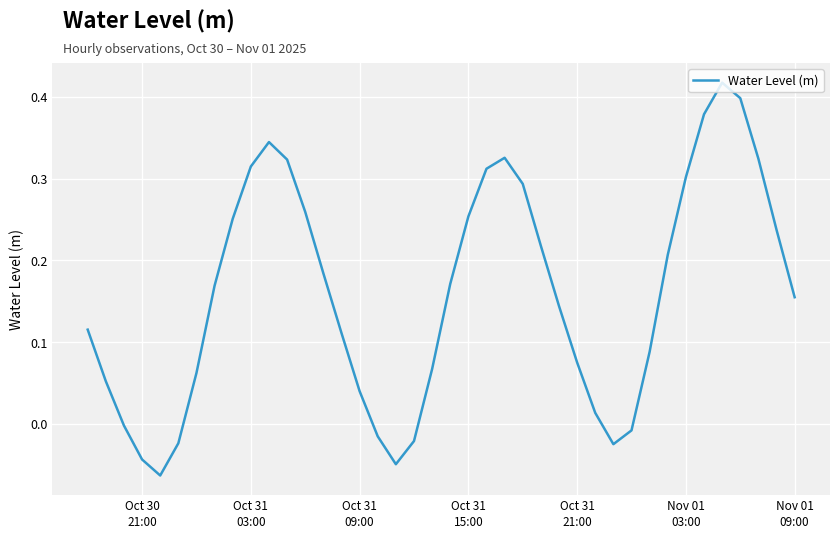

What is the difference between the maximum and minimum values?

0.5